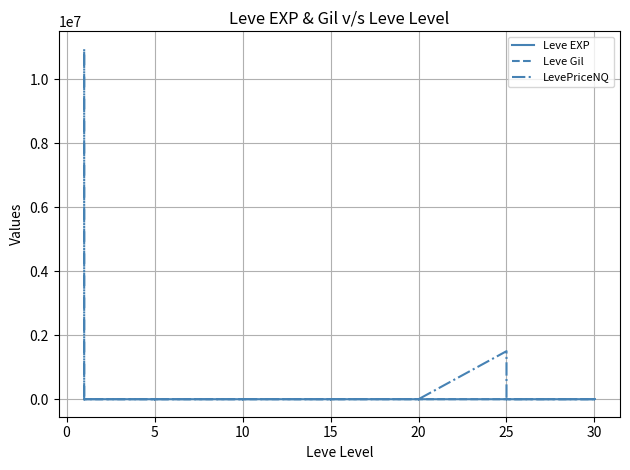

At which label does Leve Gil reach its peak?

10